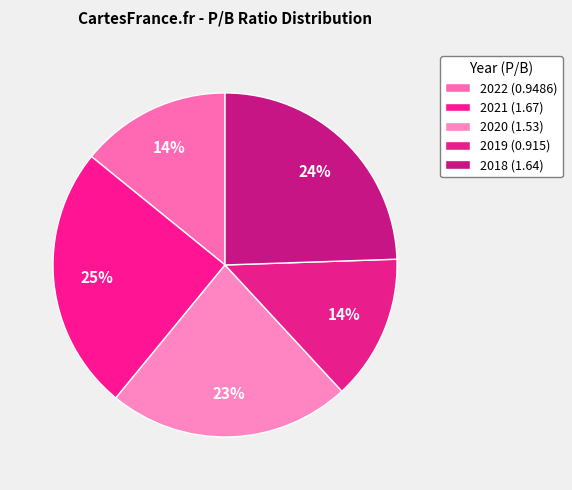

To the nearest percent, what is the average slice percentage?

20%